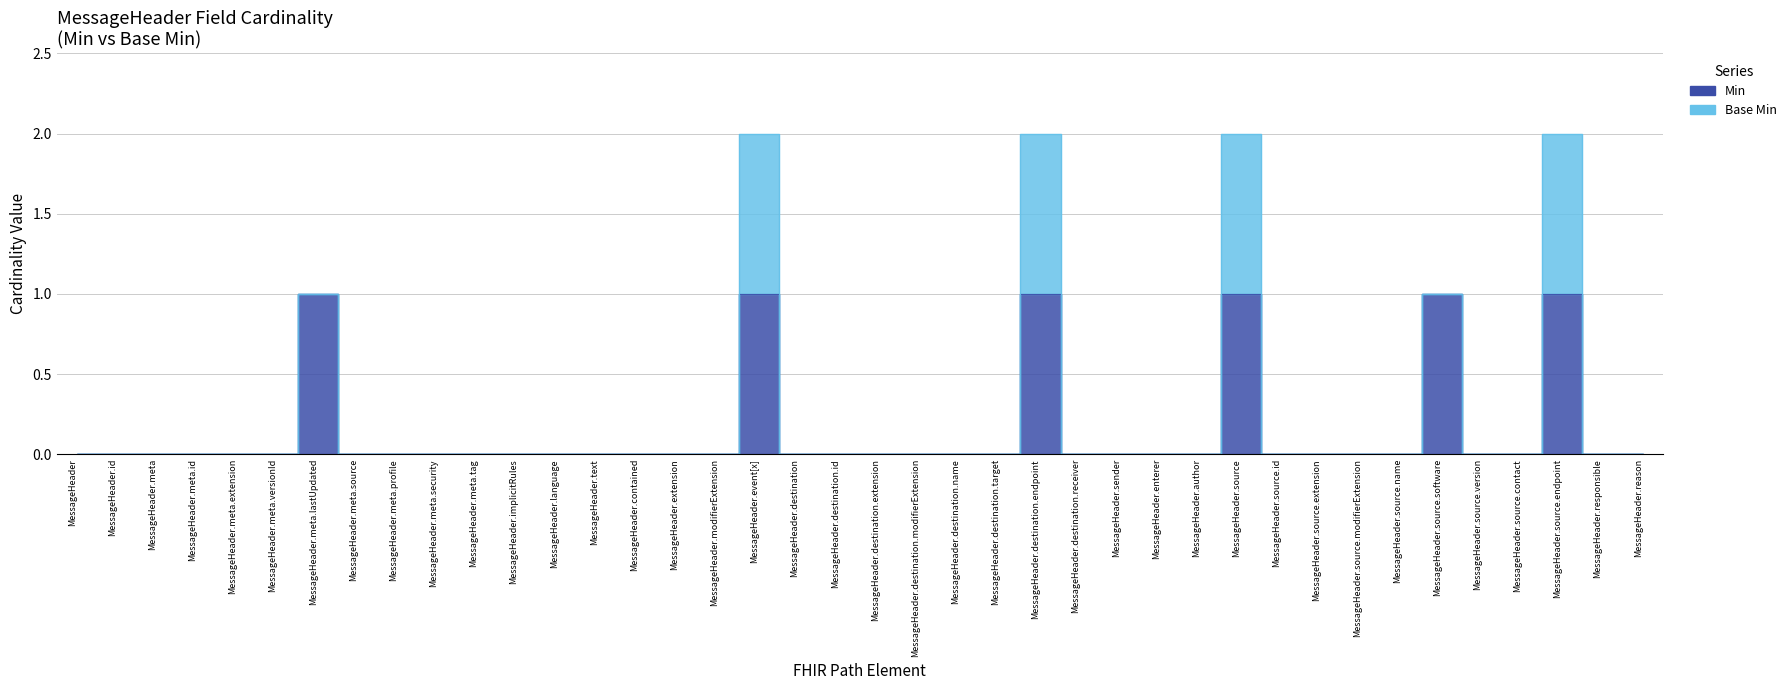

True or false: the data shows 0 at MessageHeader.source.modifierExtension.

False